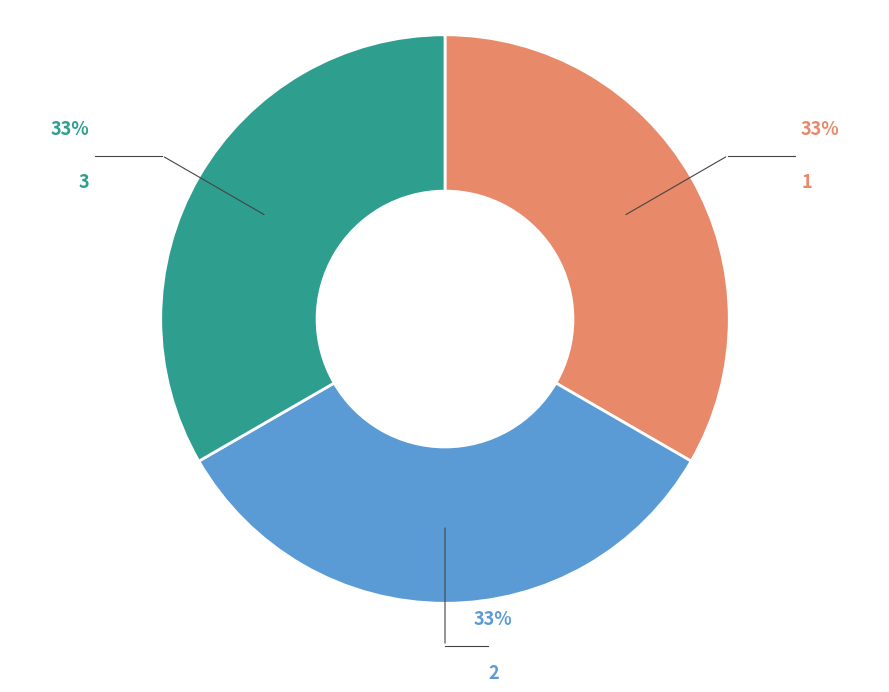

Combined, do 1 and 2 account for over 50%?

Yes